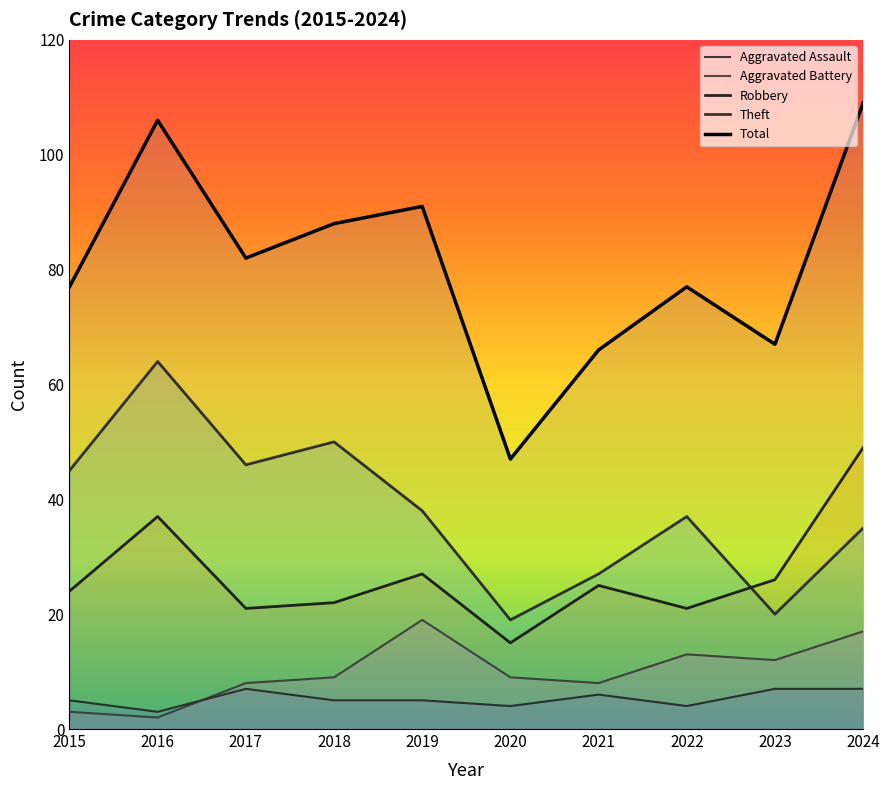

Between 2022 and 2017, which is larger?

2017